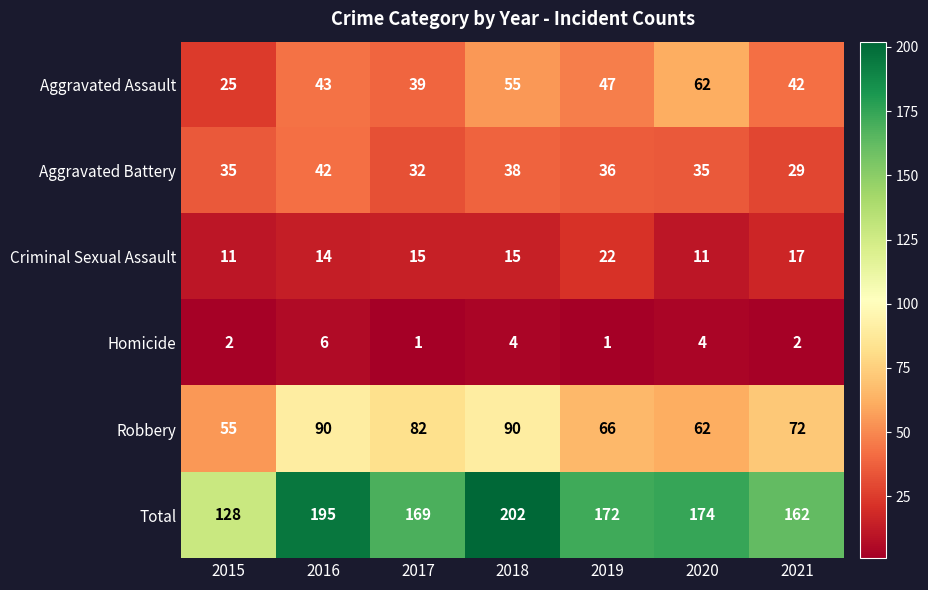

At which label does Robbery first exceed 72?

2016